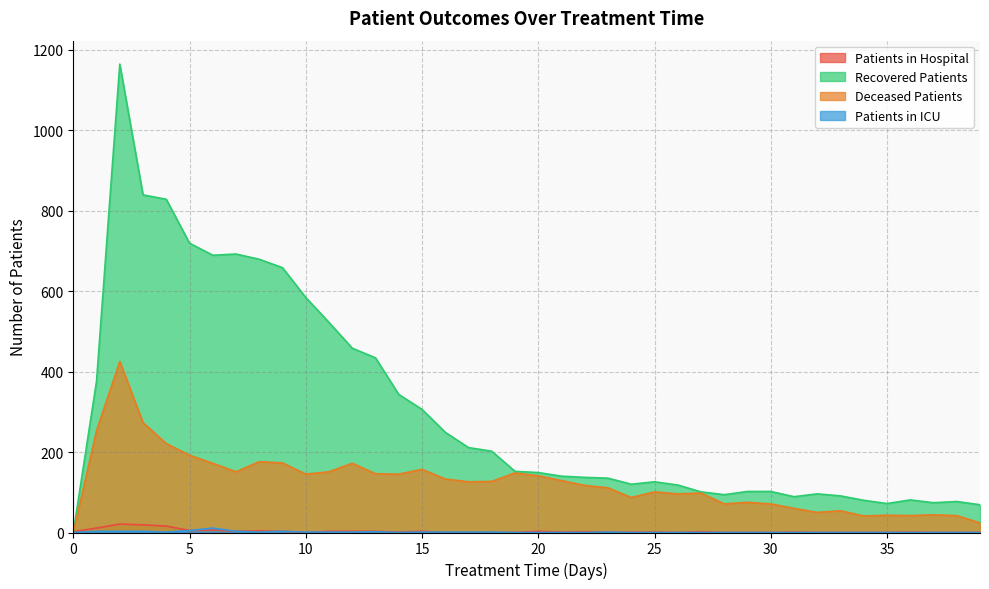

What is the average value of the patients_in_icu series?

1